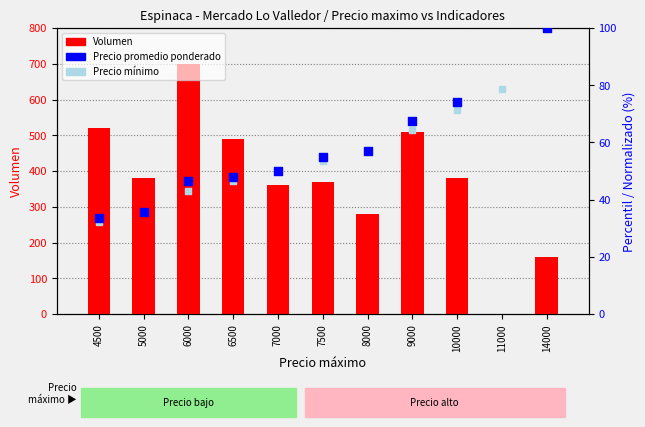

Which series contains the lowest Y value?

Volumen